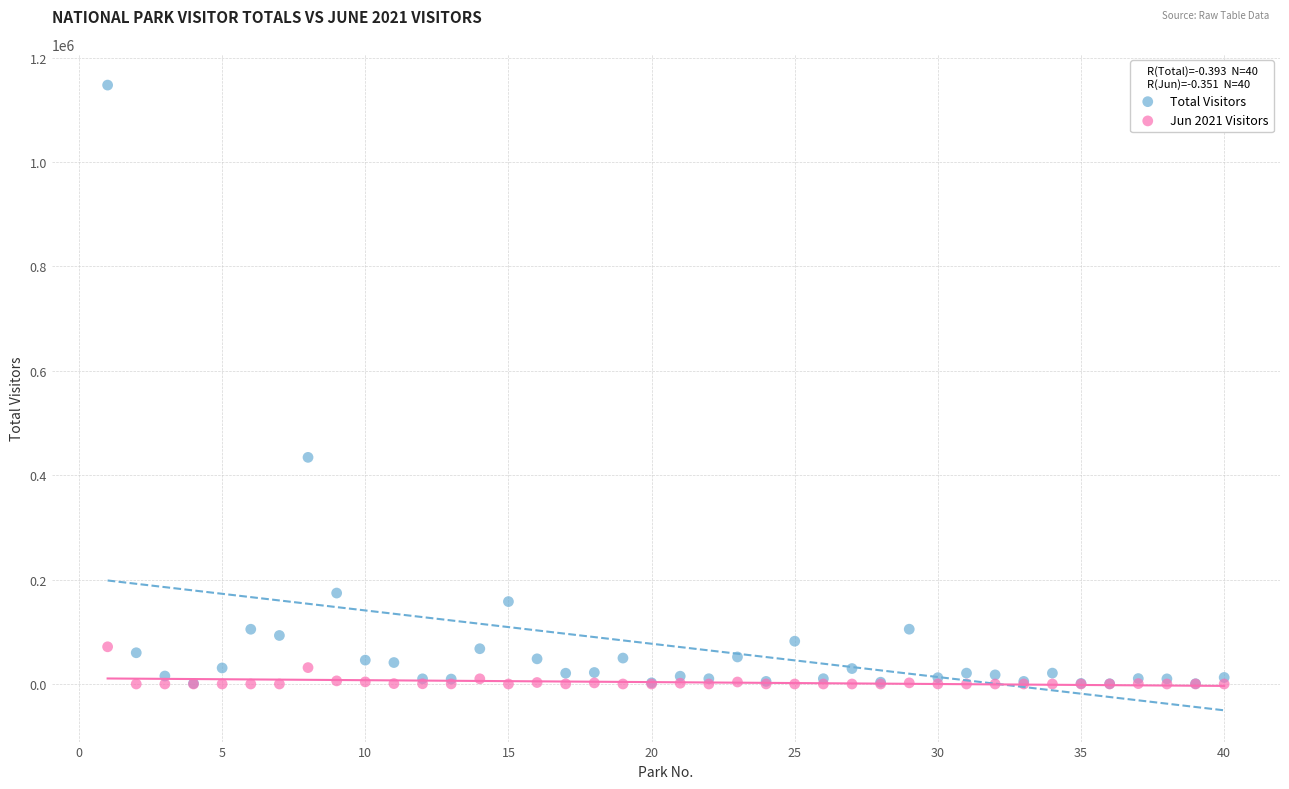

Which series contains the highest Y value?

Total Visitors